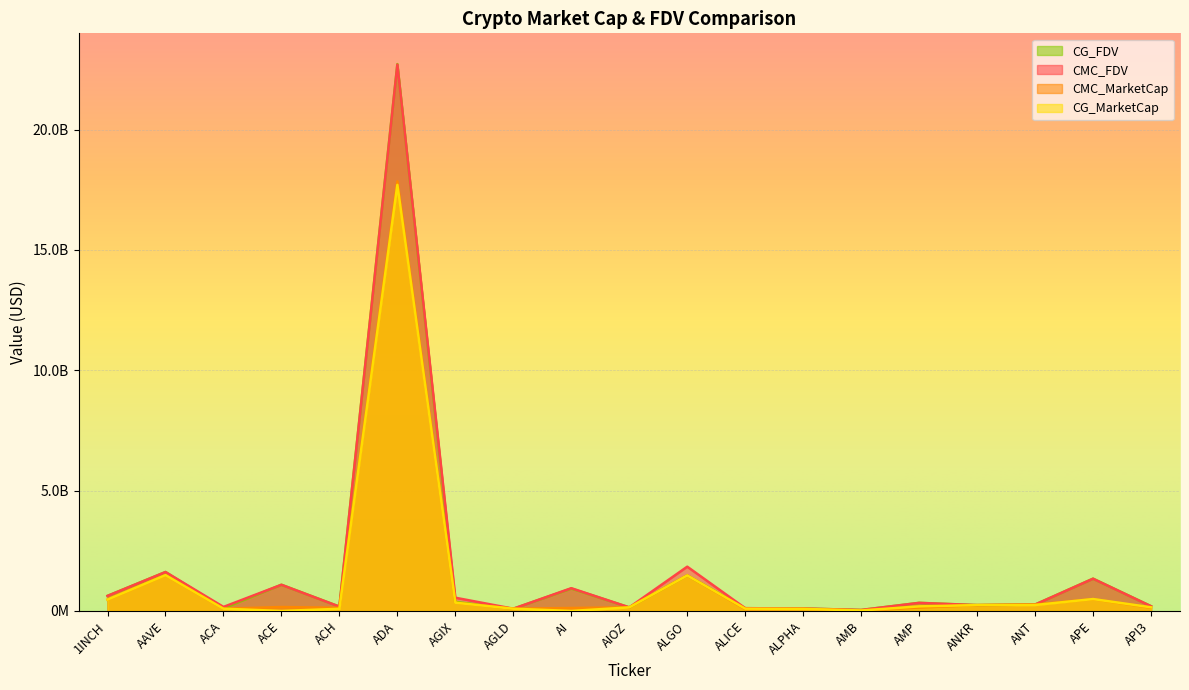

What is the sum of the CG_FDV values at AI and AMB?

971734995.0